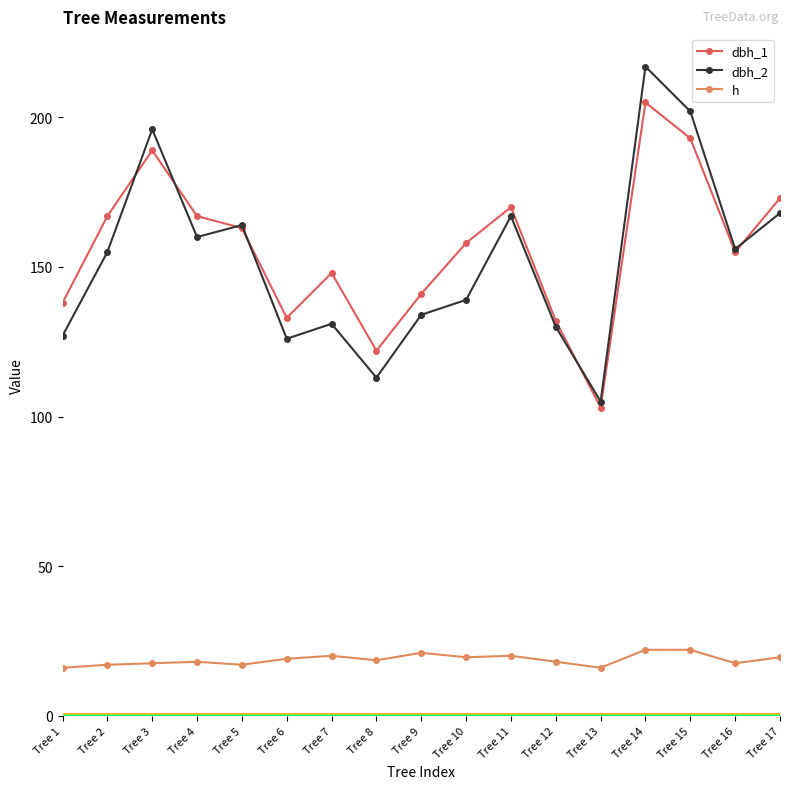

How many values in the dbh_2 series are below 155?

8